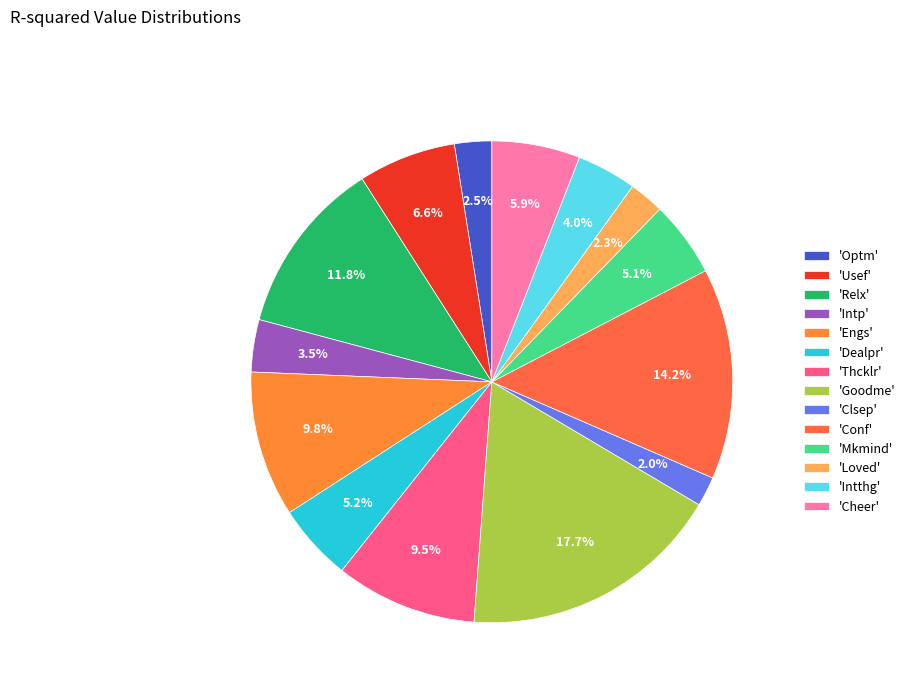

Rank the categories by value from lowest to highest.

Clsep, Loved, Optm, Intp, Intthg, Mkmind, Dealpr, Cheer, Usef, Thcklr, Engs, Relx, Conf, Goodme